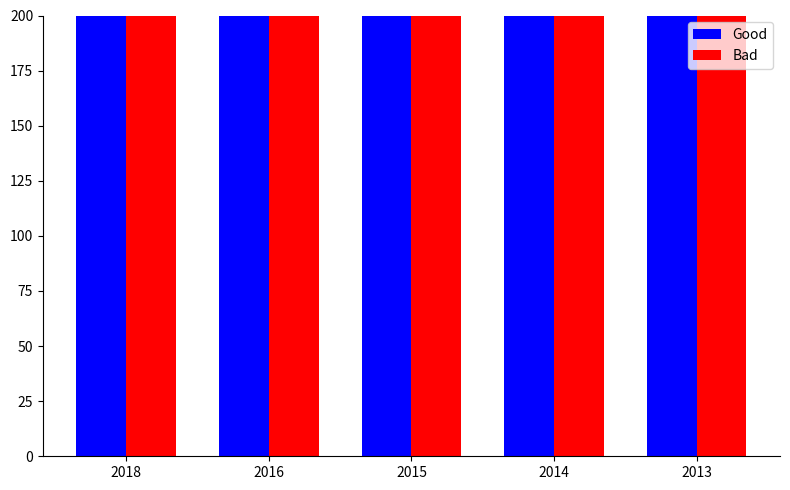

At which label is Bad closest to 1000?

2015